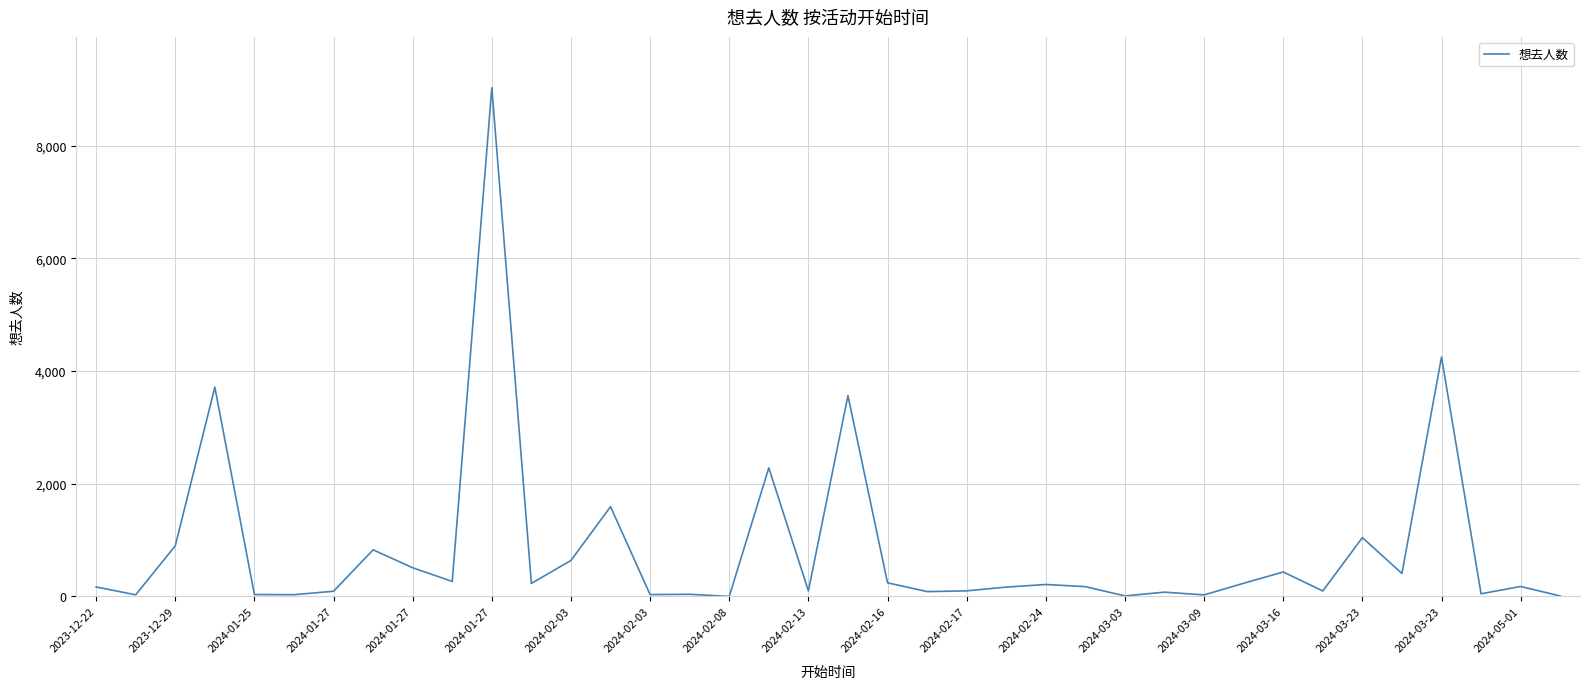

What is the maximum value shown in the chart?

9029